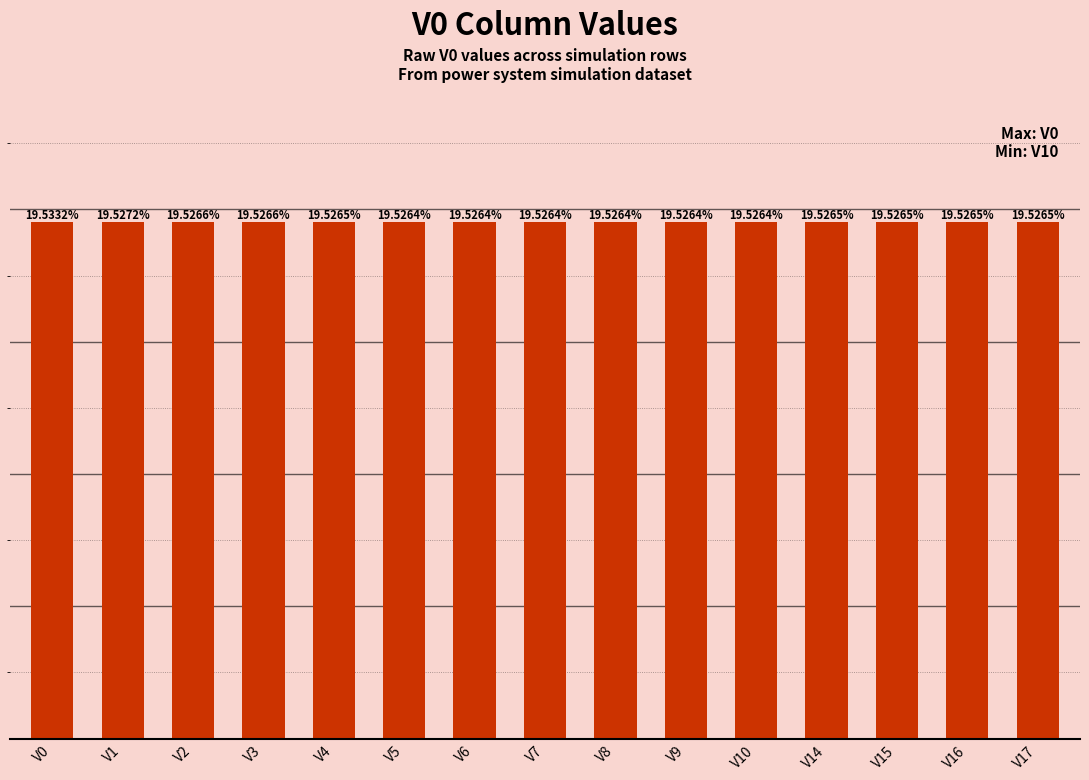

Does the chart contain any negative values?

No